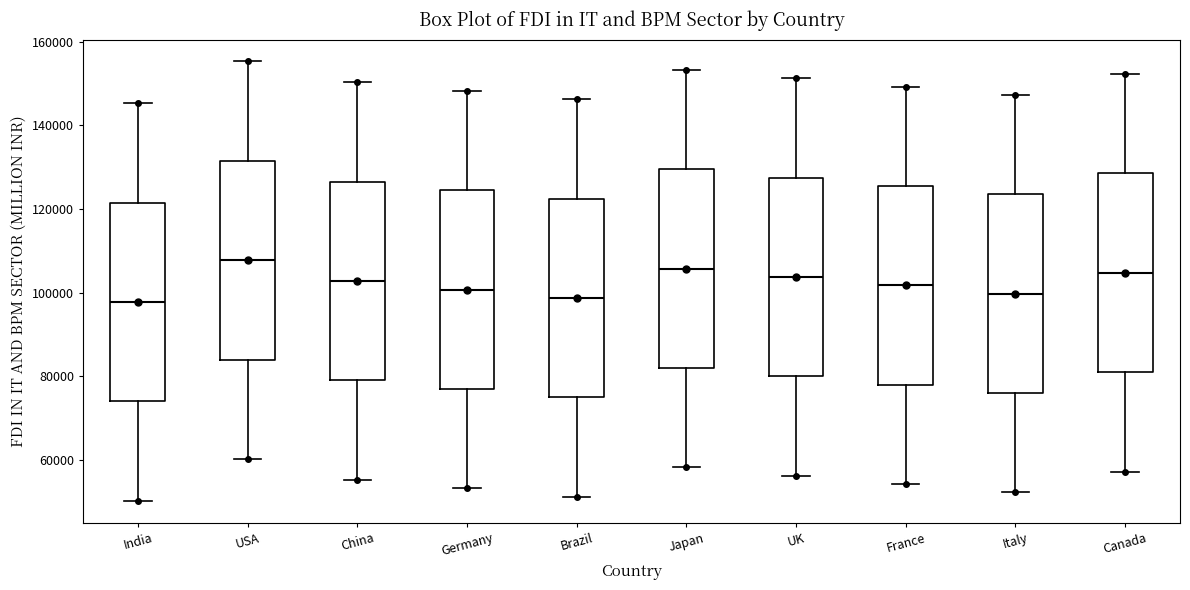

Reading left to right, read every box against the y-axis: the position of its median line, the range the box covers, and the ends of its whiskers. The values are not printed on the chart, so give them approximately, as read against the axis.

India: median 98000, box 74000 to 122000, whiskers 50000 to 146000
USA: median 108000, box 84000 to 132000, whiskers 60000 to 156000
China: median 102000, box 78000 to 126000, whiskers 56000 to 150000
Germany: median 100000, box 76000 to 124000, whiskers 54000 to 148000
Brazil: median 98000, box 74000 to 122000, whiskers 52000 to 146000
Japan: median 106000, box 82000 to 130000, whiskers 58000 to 154000
UK: median 104000, box 80000 to 128000, whiskers 56000 to 152000
France: median 102000, box 78000 to 126000, whiskers 54000 to 150000
Italy: median 100000, box 76000 to 124000, whiskers 52000 to 148000
Canada: median 104000, box 80000 to 128000, whiskers 58000 to 152000